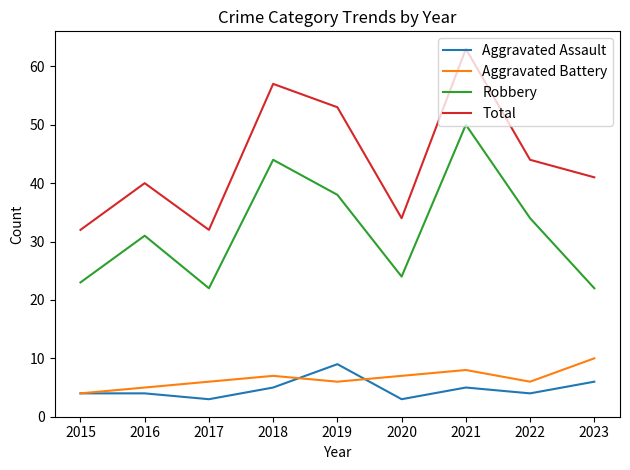

True or false: Robbery and Aggravated Assault cross at least once.

False